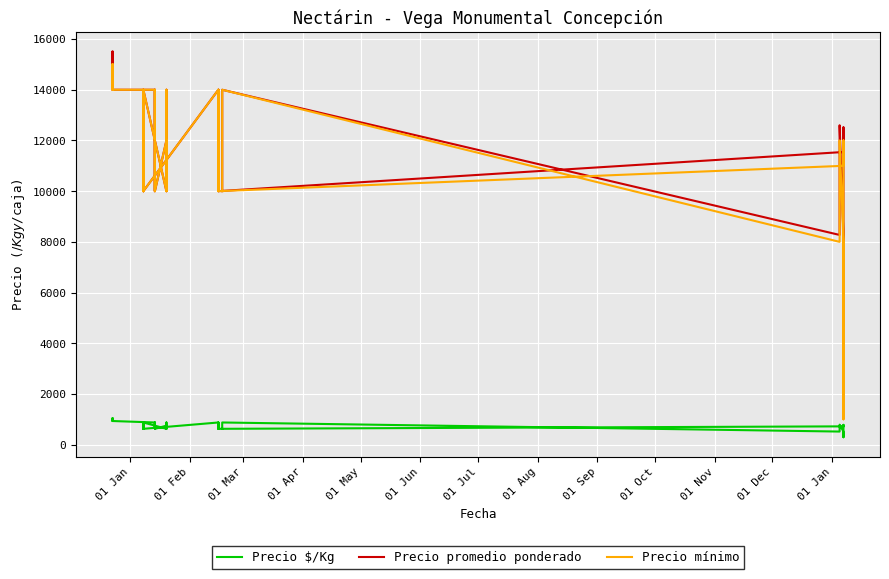

In Precio mínimo, how many points are higher than both neighbors (excluding endpoints)?

12